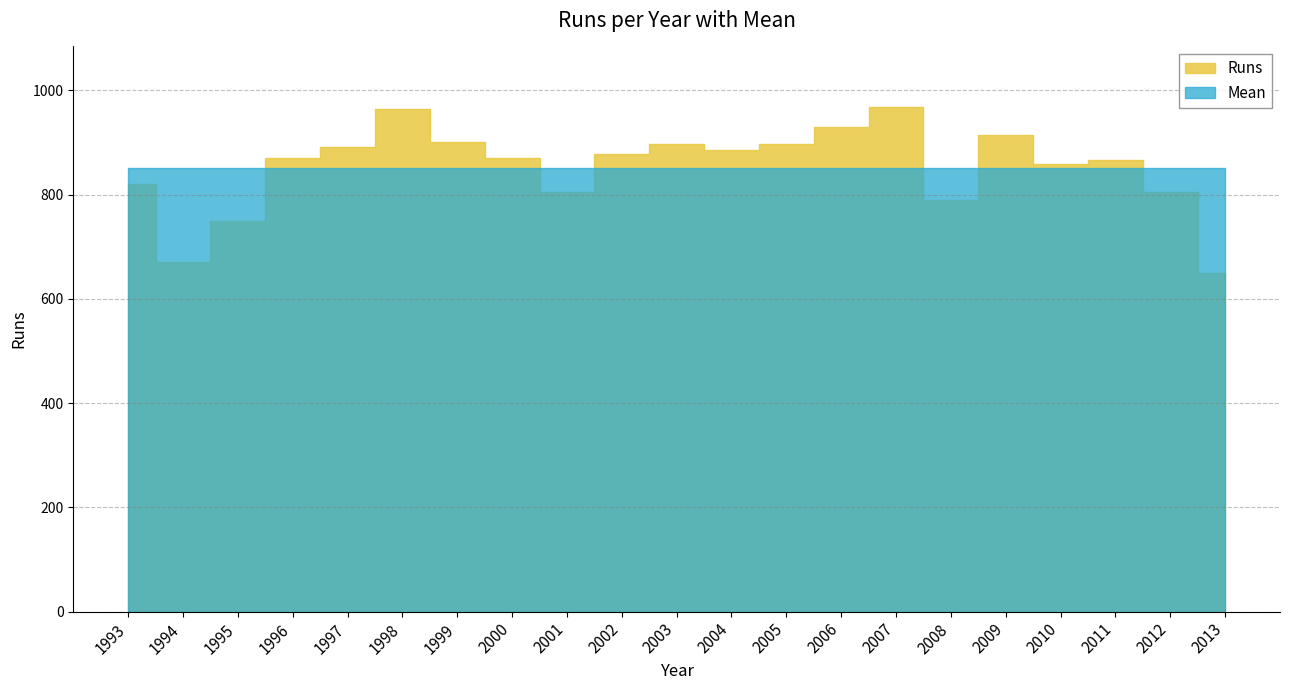

What is the value of the Mean point at the 11th from the left?

851.5